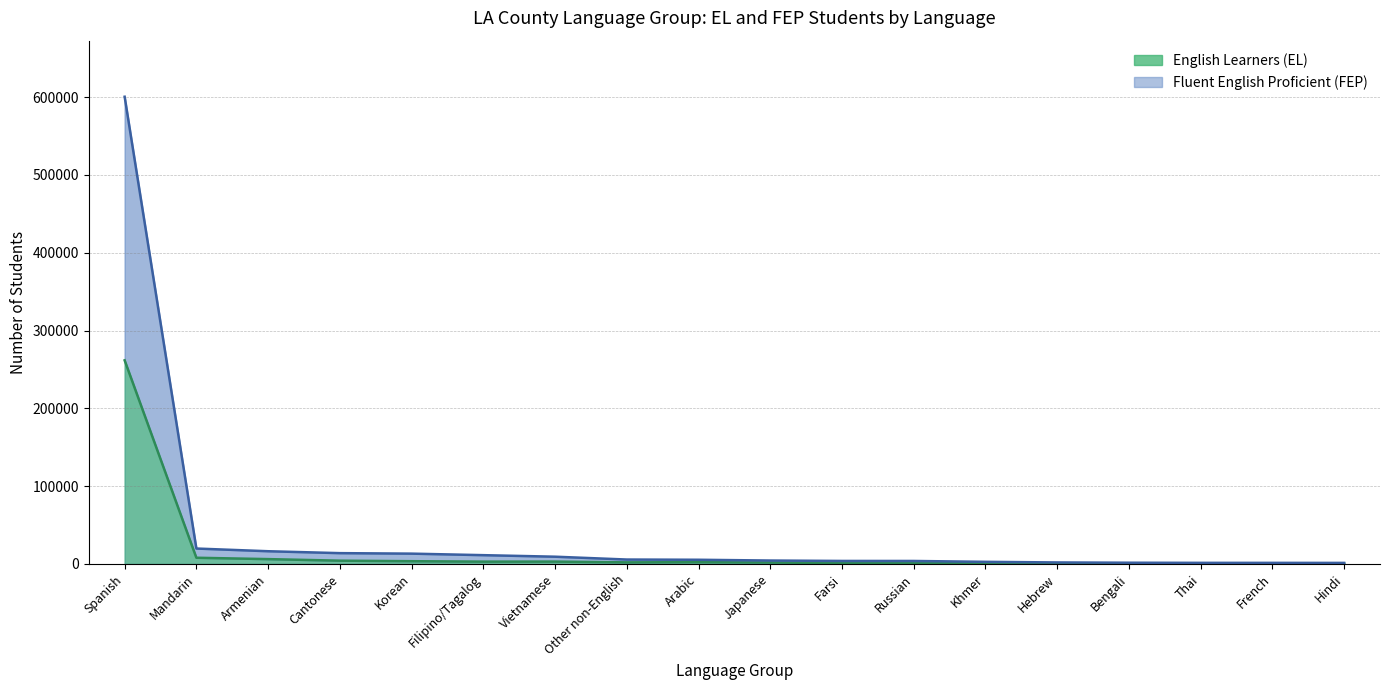

True or false: Fluent English Proficient (FEP) and English Learners (EL) intersect in this chart.

False